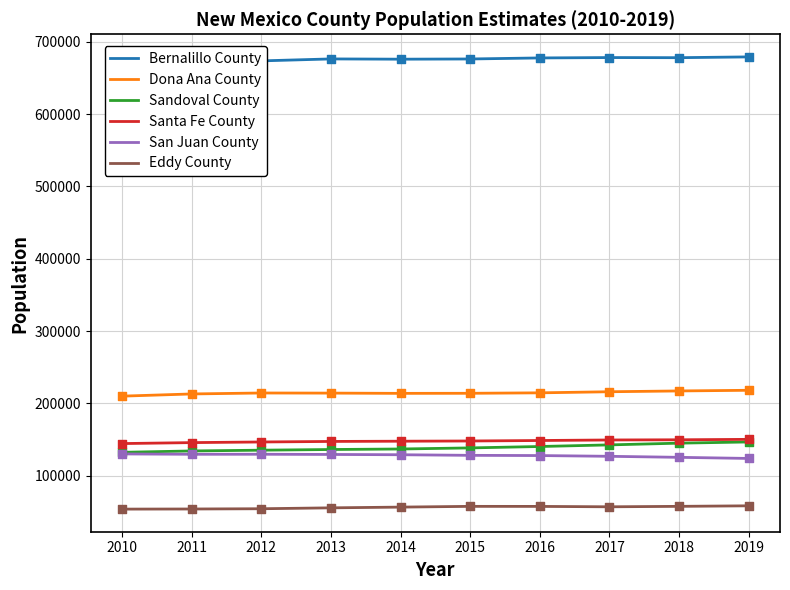

At which category is the sum across all series the highest?

2019